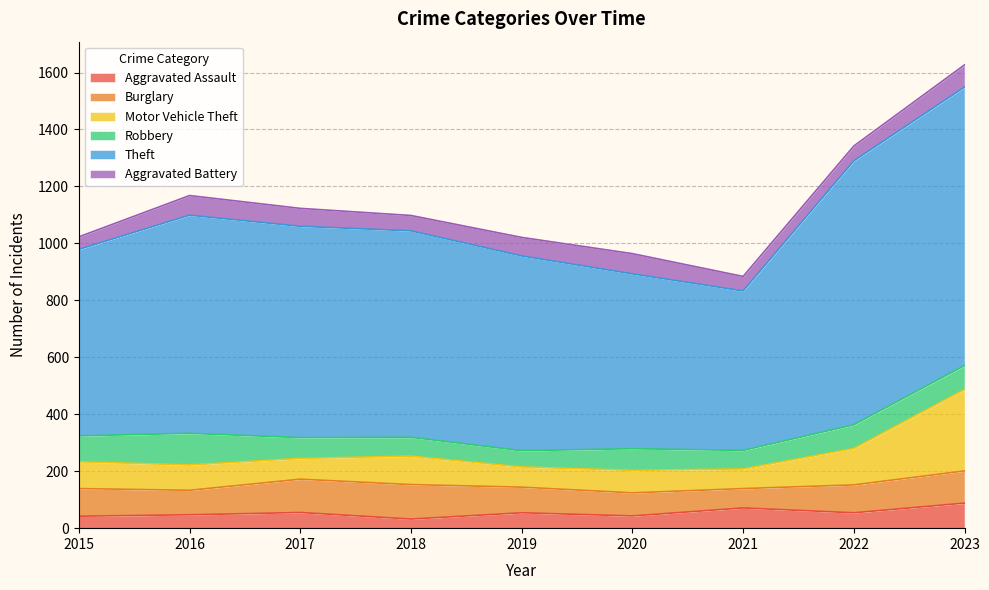

What is the approximate value of Aggravated Assault at 2018, to the nearest 10?

30